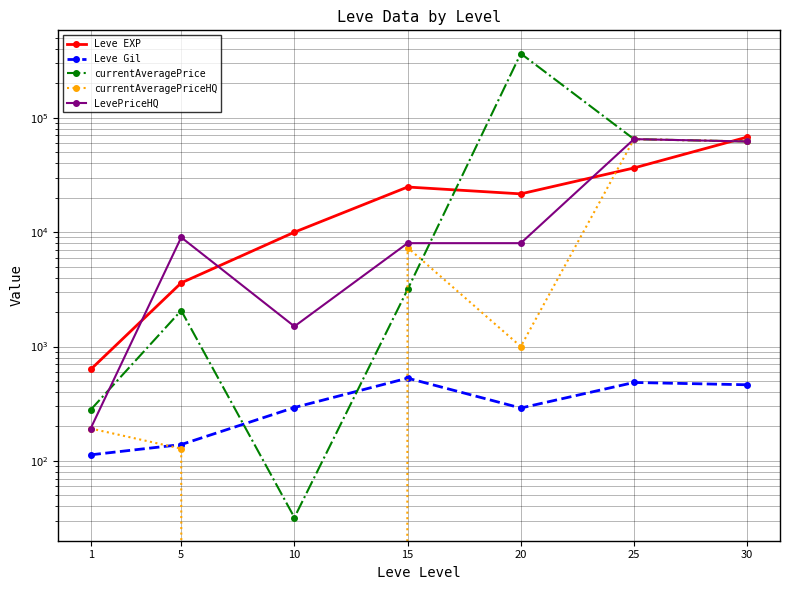

Reading right to left, list all the values displayed in this chart.

Leve EXP: 30=67730.0	25=36390.0	20=21600.0	15=24790.0	10=9990.0	5=3600.0	1=630.0
Leve Gil: 30=463.0	25=485.0	20=290.0	15=529.0	10=293.0	5=139.0	1=113.0
currentAveragePrice: 30=62000.0	25=65000.0	20=364113.6	15=3151.5	10=32.0	5=2064.0	1=279.7
currentAveragePriceHQ: 30=62000.0	25=65000.0	20=1000.0	15=7332.7	10=0.0	5=128.0	1=192.0
LevePriceHQ: 30=62000.0	25=65000.0	20=8008.0	15=8008.0	10=1500.0	5=8999.0	1=192.0